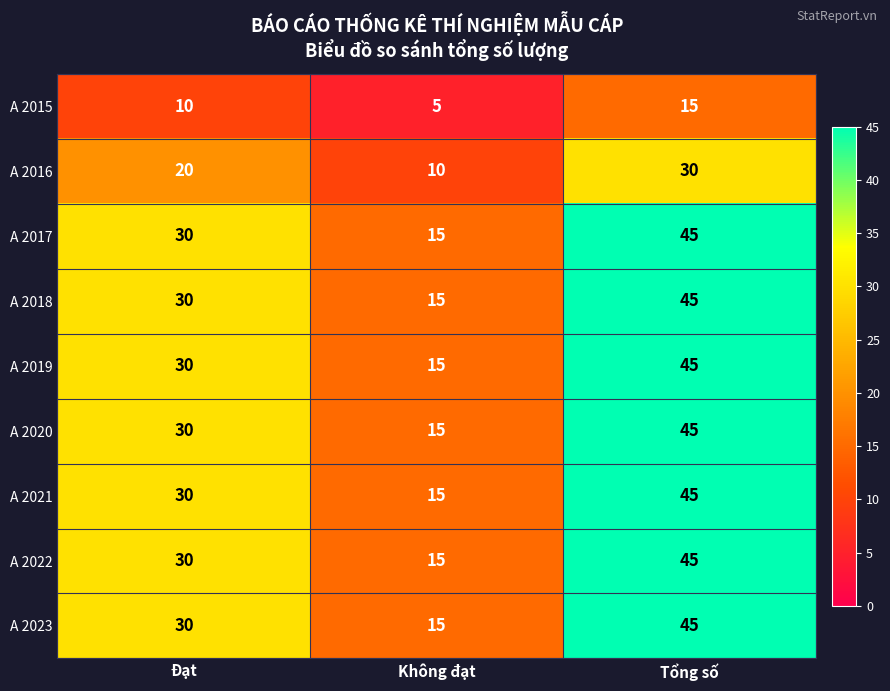

Is it true that A 2016 equals 20 at Đạt?

True